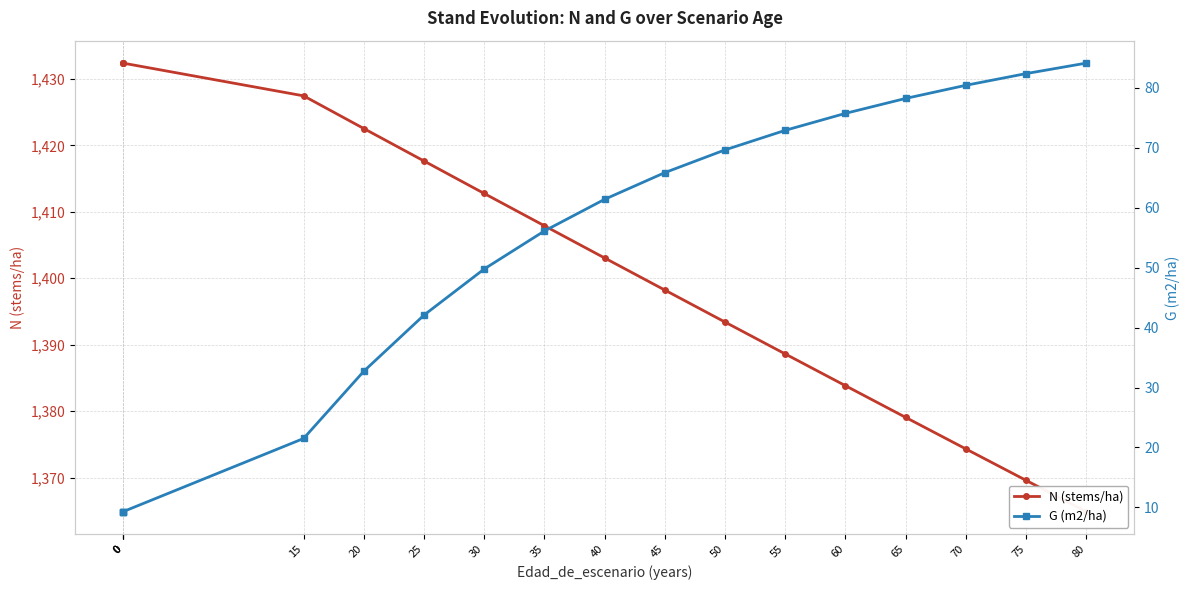

Which has a higher value, 35 or 25?

25